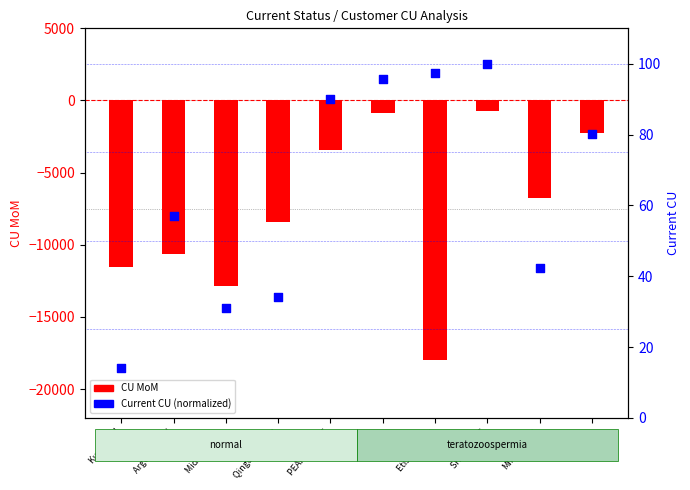

Which series has the largest Y range (max minus min)?

CU MoM